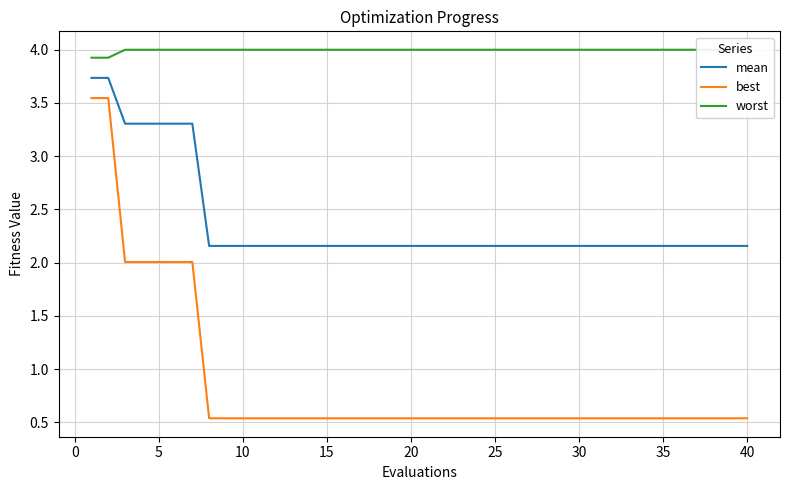

At how many categories does at least one series exceed 2?

40